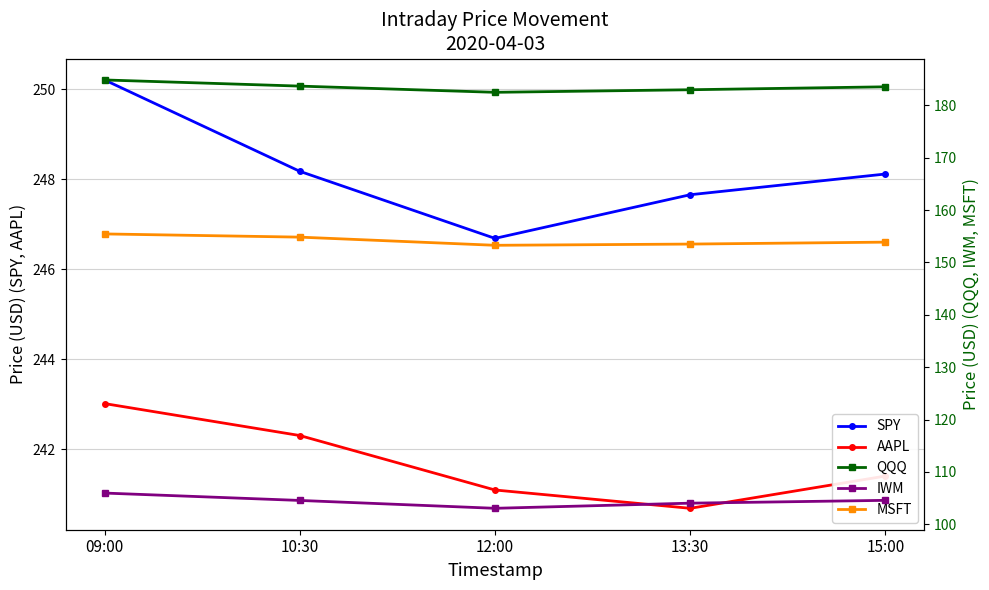

What is the value of the AAPL point at the 2nd from the left?

242.3